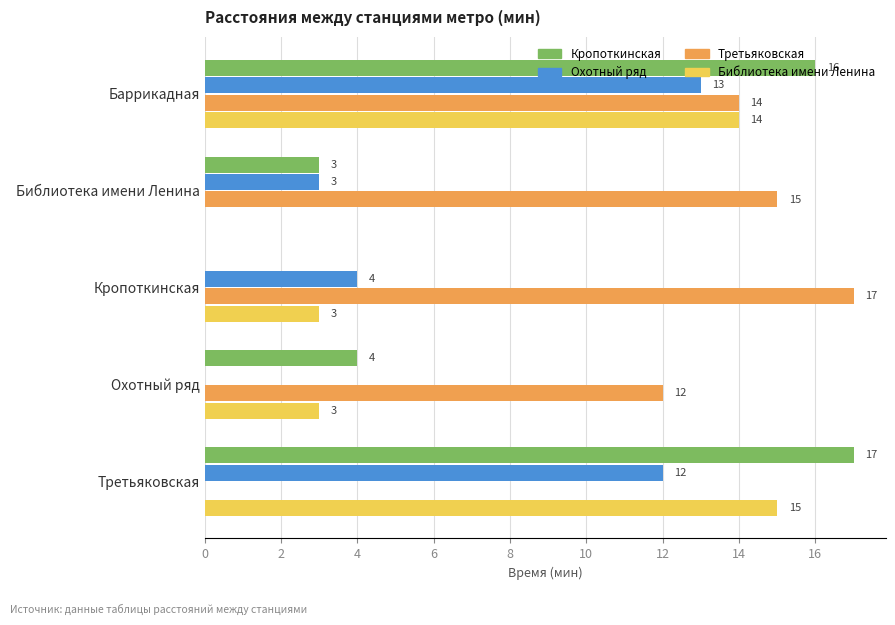

What is the total value across all series at Кропоткинская?

24